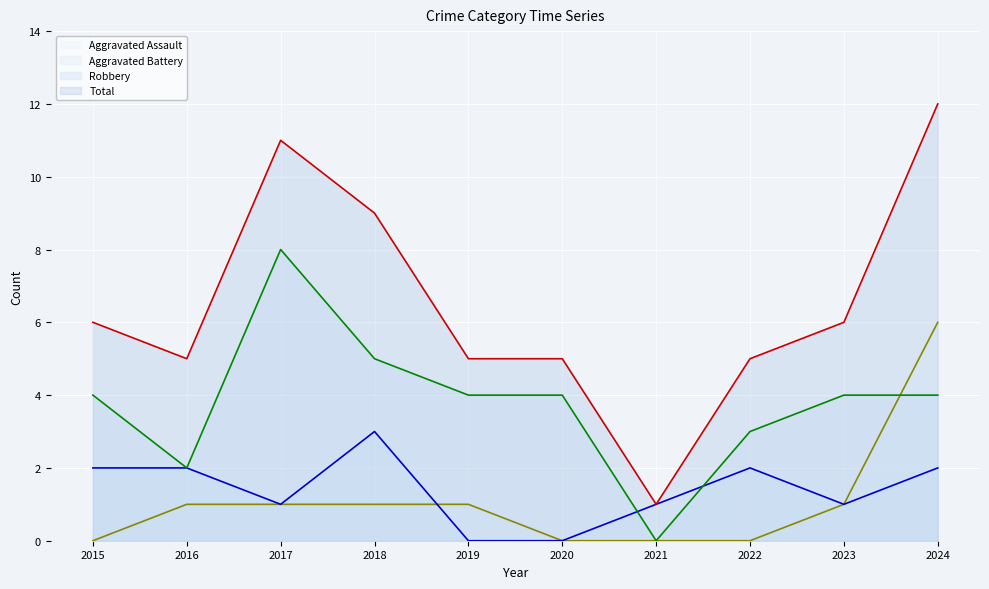

What value does the Total (line) series have at 2018?

9